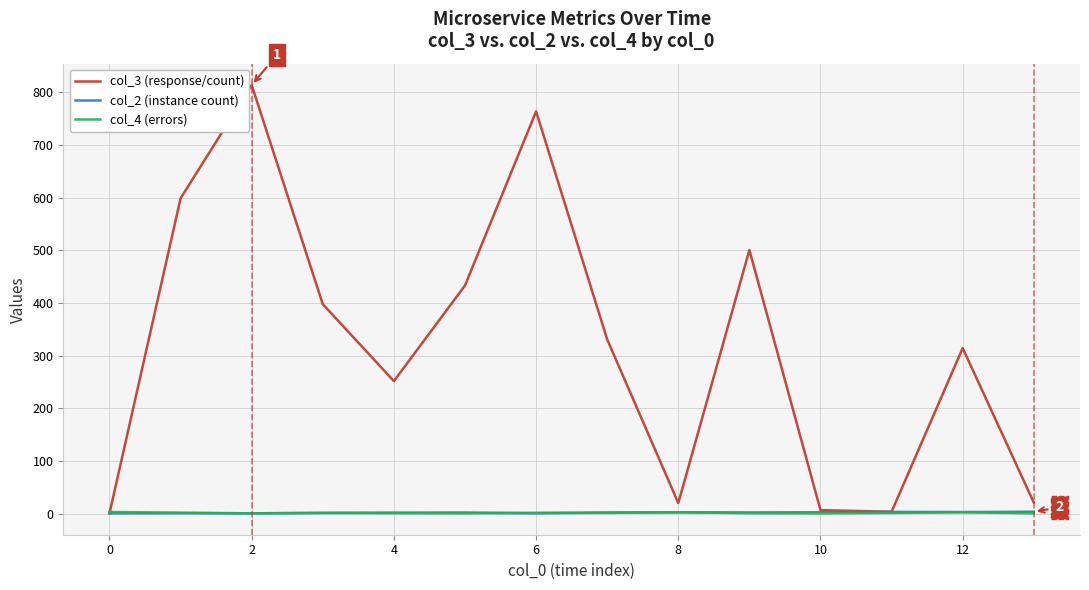

True or false: col_4 (errors) has more than 0 interior local peaks.

True